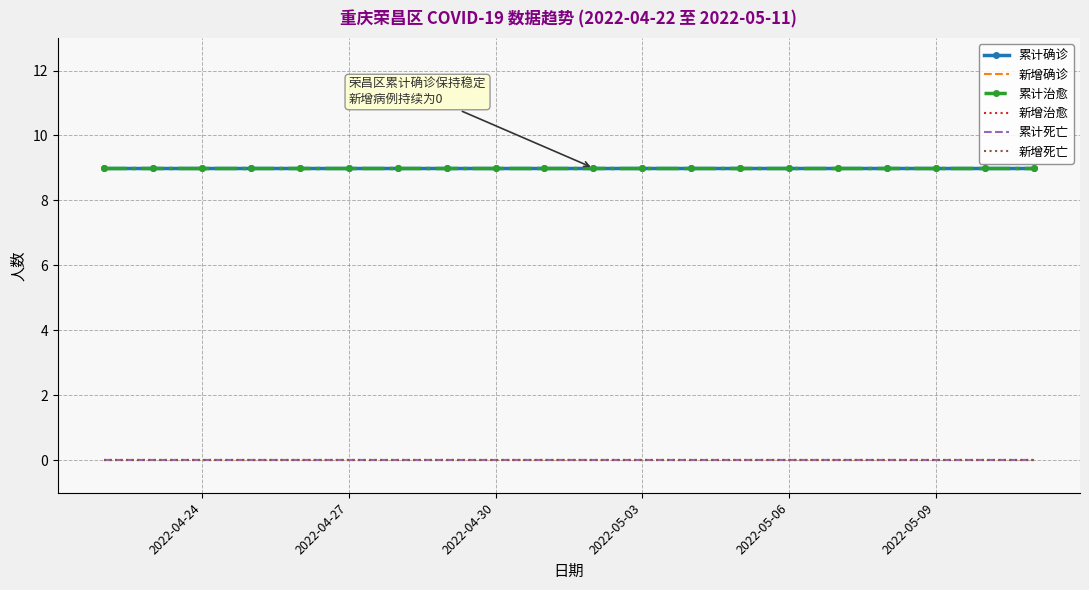

What is the value of the 累计确诊 point at the 14th from the left?

9